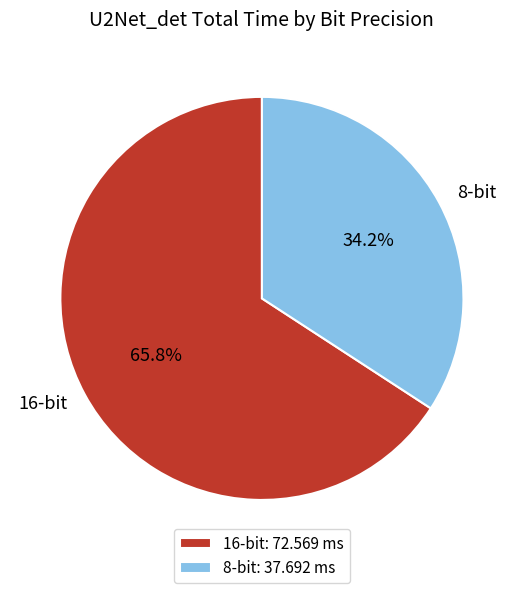

How many segments does this pie chart have?

2